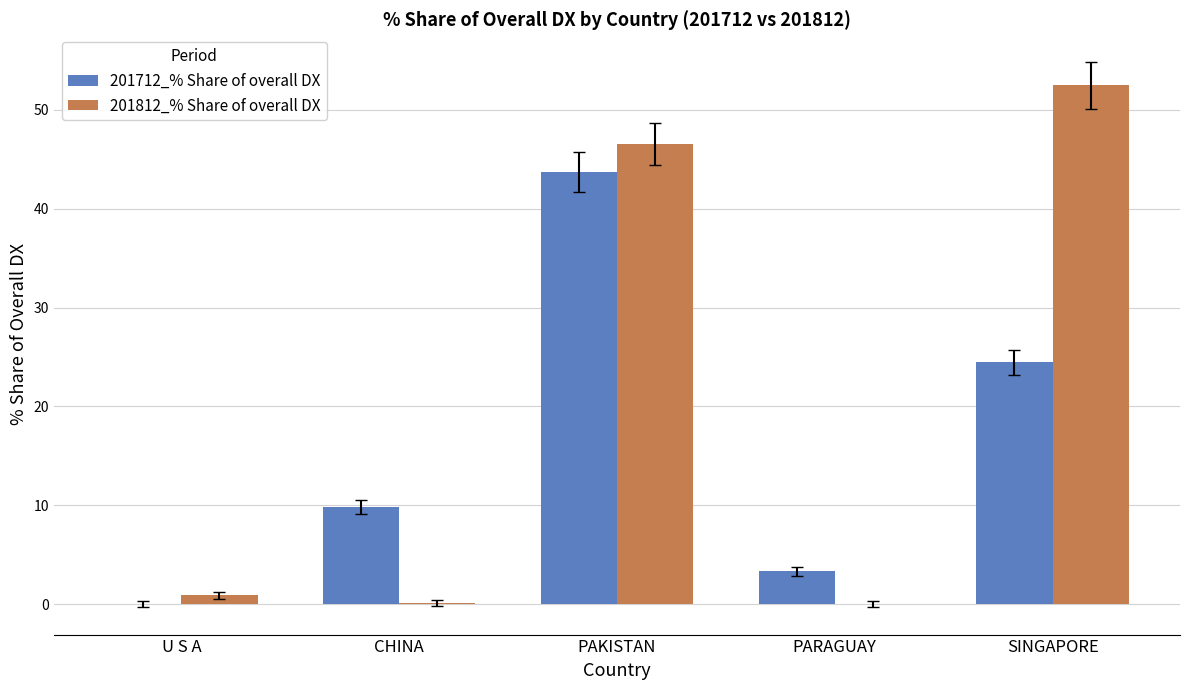

Is the value of 201712_% Share of overall DX at PAKISTAN greater than the value of 201812_% Share of overall DX at PARAGUAY?

Yes